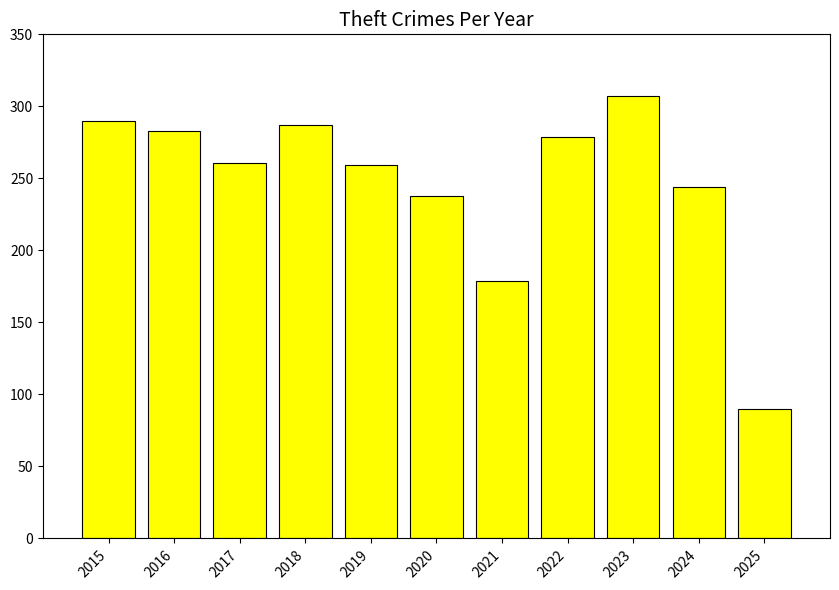

Does the chart contain any negative values?

No